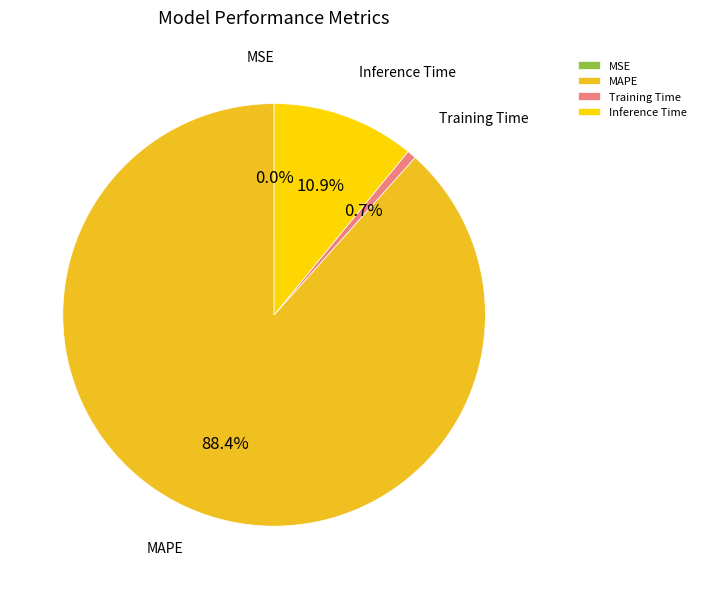

How much of the chart is everything except Training Time?

99.3%